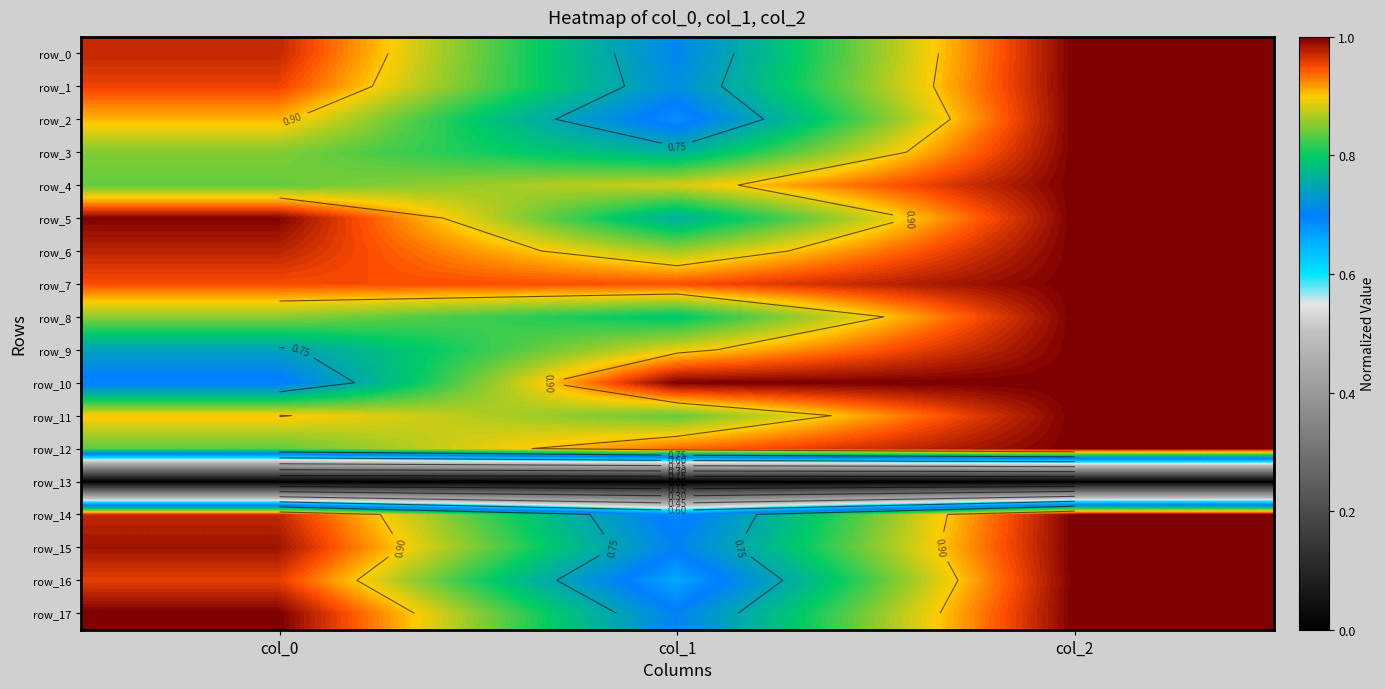

Which series has the largest range (max minus min)?

row_16